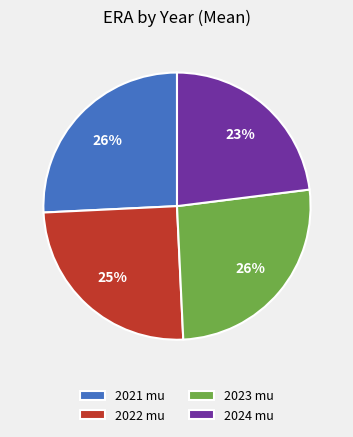

What percentage is the 2021 mu slice, to the nearest percent?

26%